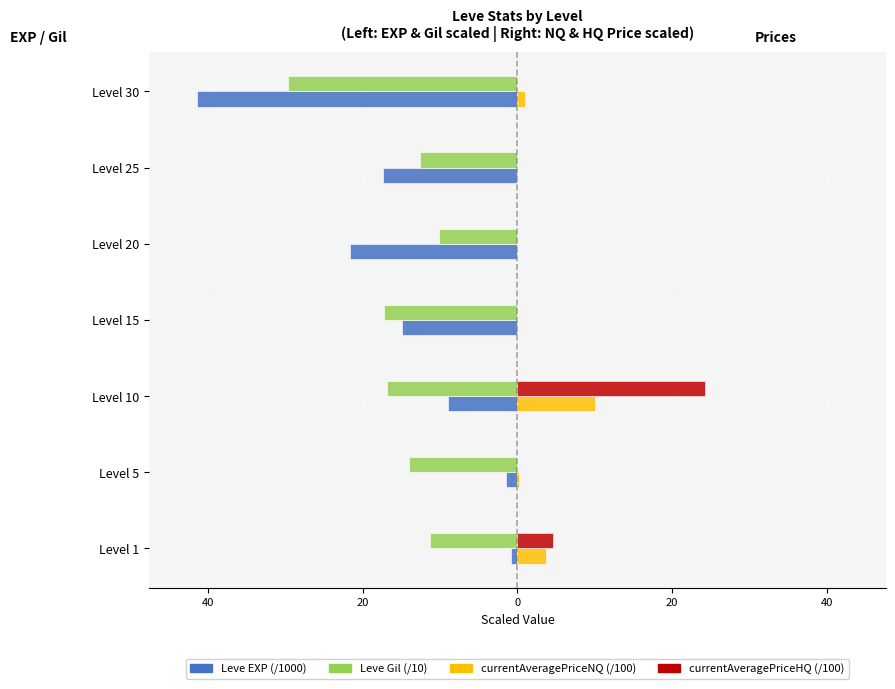

What are all the series names shown in the legend?

Leve EXP (/1000), Leve Gil (/10), currentAveragePriceNQ (/100), currentAveragePriceHQ (/100)